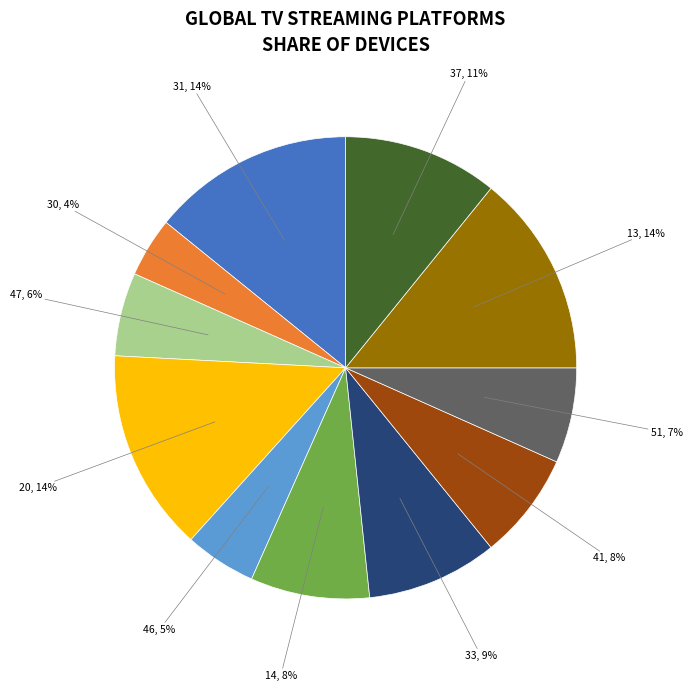

What is the smallest slice in the pie chart?

30